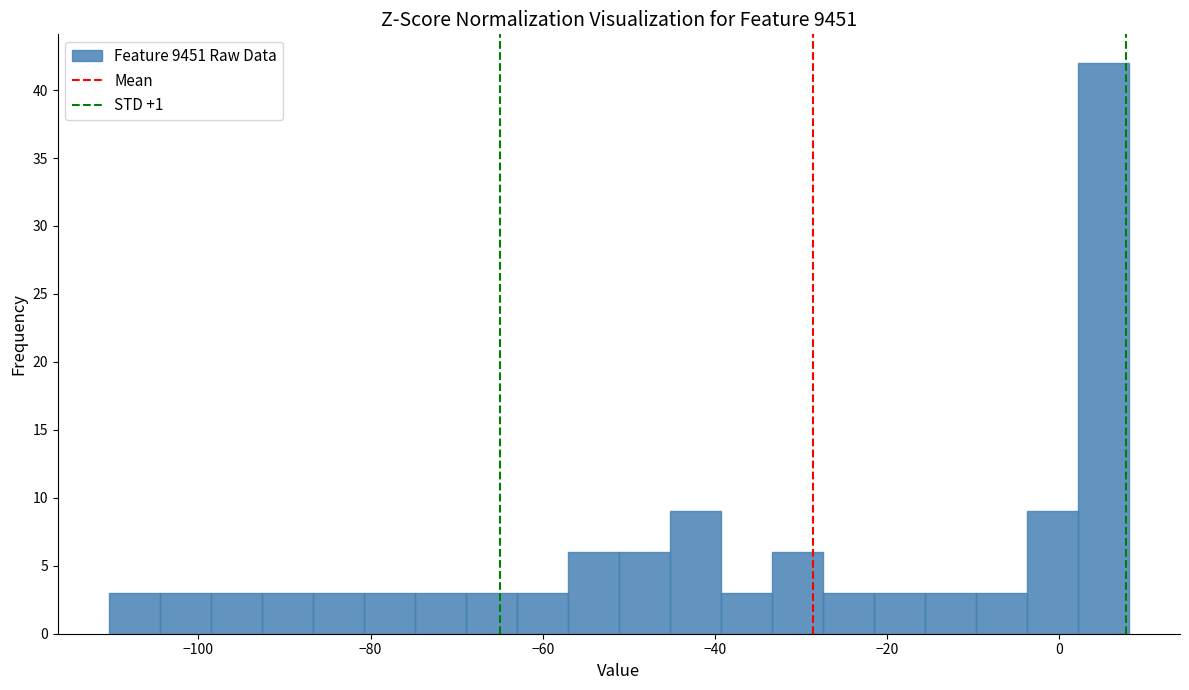

Around what value on the x-axis is the tallest bar? Give the approximate position of its centre, as read against the axis.

6